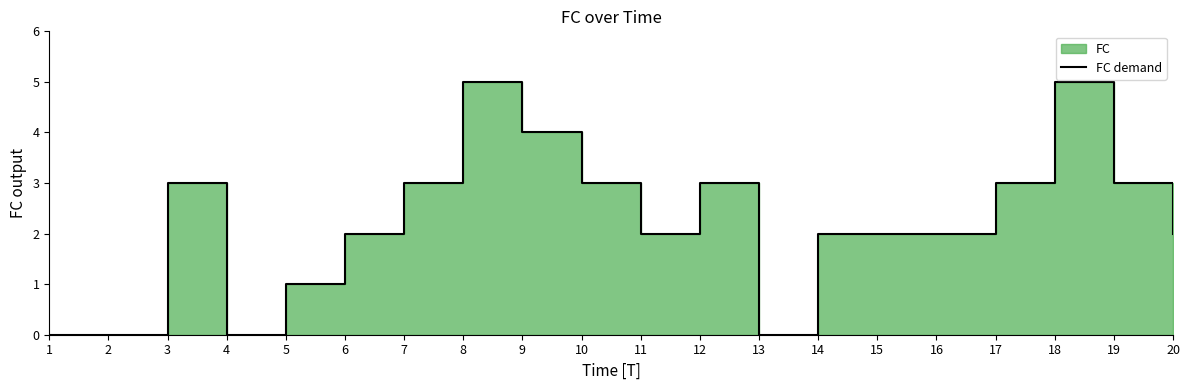

Reading left to right, list all the values displayed in this chart.

1=0	2=0	3=3	4=0	5=1	6=2	7=3	8=5	9=4	10=3	11=2	12=3	13=0	14=2	15=2	16=2	17=3	18=5	19=3	20=2